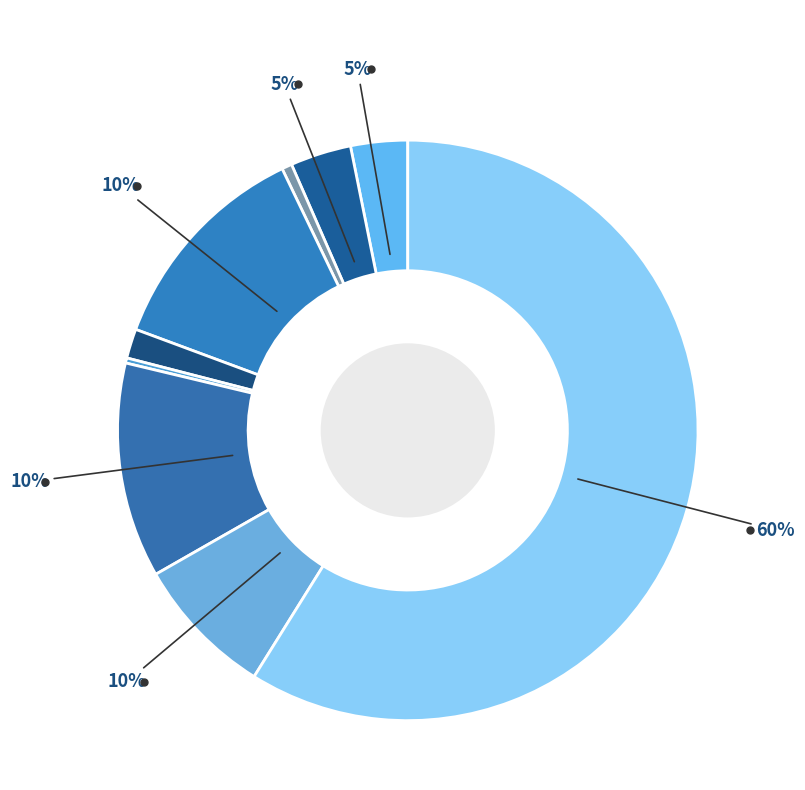

What percentage is the Criminal Sexual Assault slice, to the nearest percent?

2%